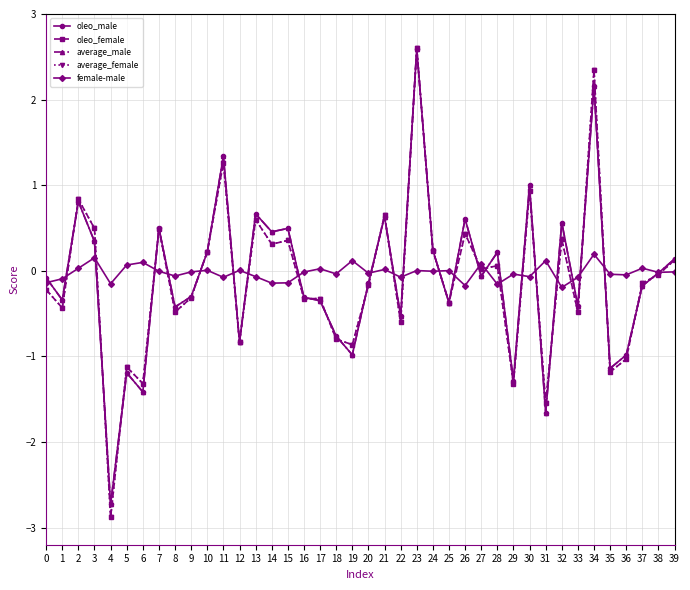

At which label does average_male reach its peak?

23